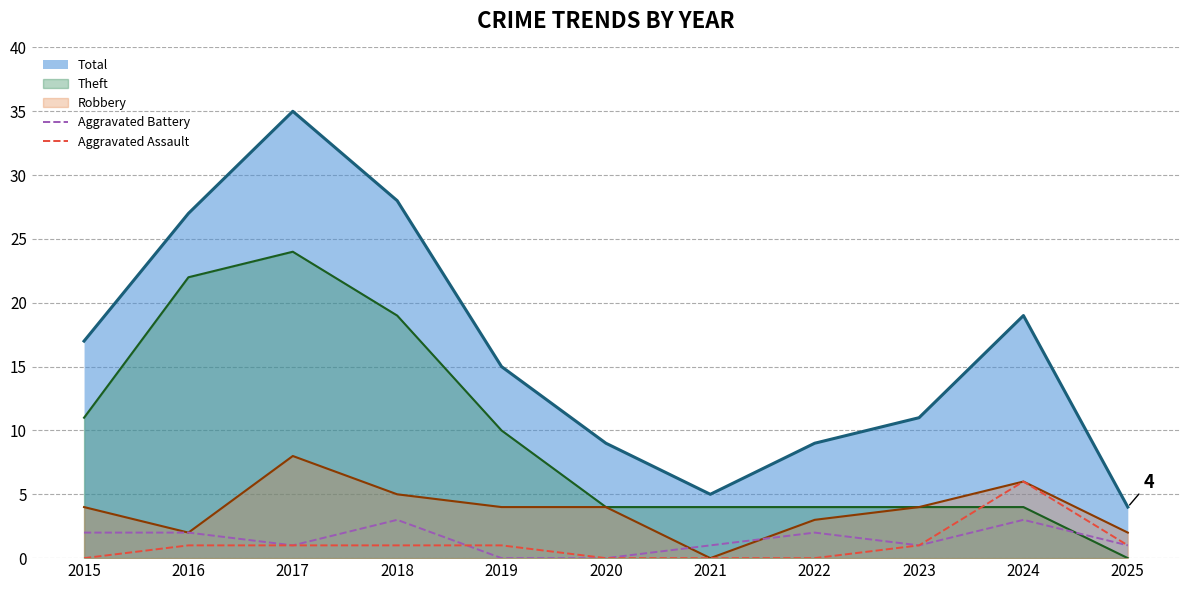

At which category does Aggravated Assault reach its first local peak?

2024